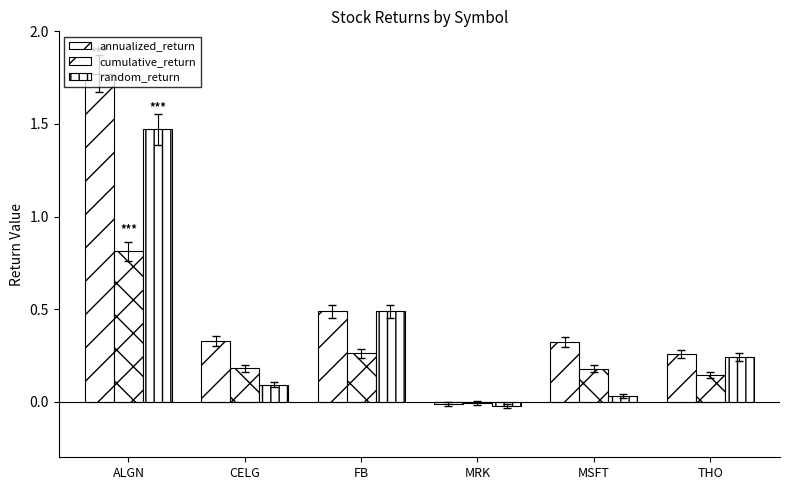

Where is annualized_return nearest to the value 0?

MRK